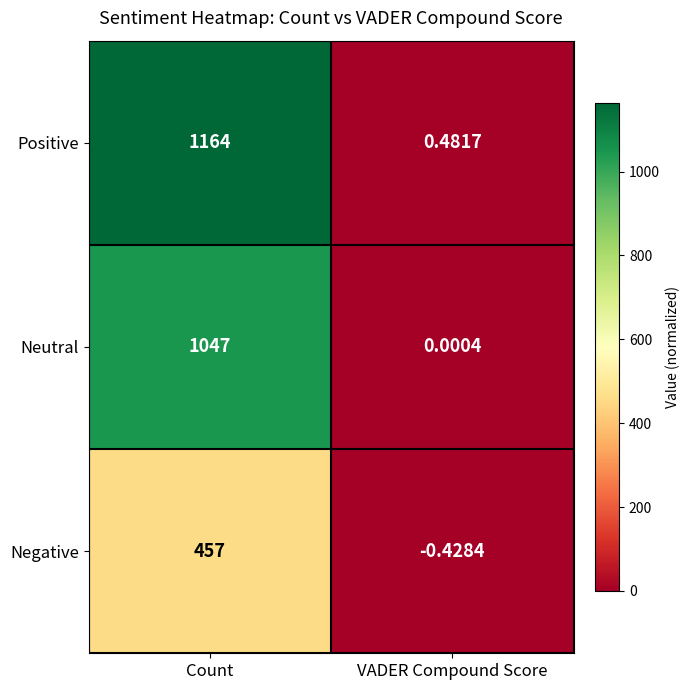

At which category is the sum across all series the highest?

Count